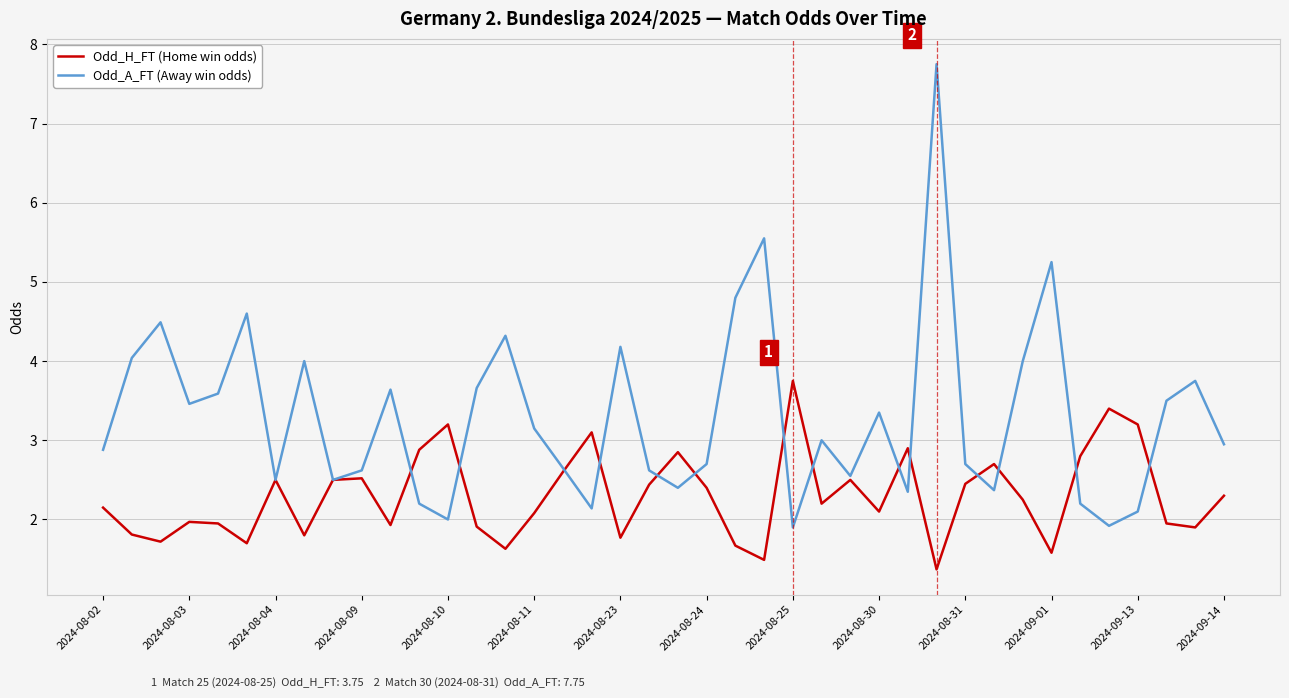

Which series has the largest range (max minus min)?

Odd_A_FT (Away win odds)